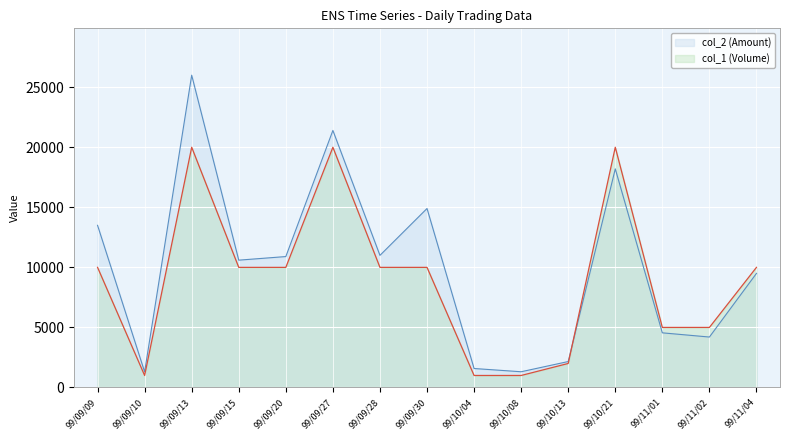

Reading right to left, extract all data points from this chart.

col_2 (Amount): 99/11/04=9500	99/11/02=4200	99/11/01=4550	99/10/21=18200	99/10/13=2160	99/10/08=1310	99/10/04=1580	99/09/30=14900	99/09/28=11000	99/09/27=21400	99/09/20=10900	99/09/15=10600	99/09/13=26000	99/09/10=1300	99/09/09=13500
col_1 (Volume): 99/11/04=10000	99/11/02=5000	99/11/01=5000	99/10/21=20000	99/10/13=2000	99/10/08=1000	99/10/04=1000	99/09/30=10000	99/09/28=10000	99/09/27=20000	99/09/20=10000	99/09/15=10000	99/09/13=20000	99/09/10=1000	99/09/09=10000